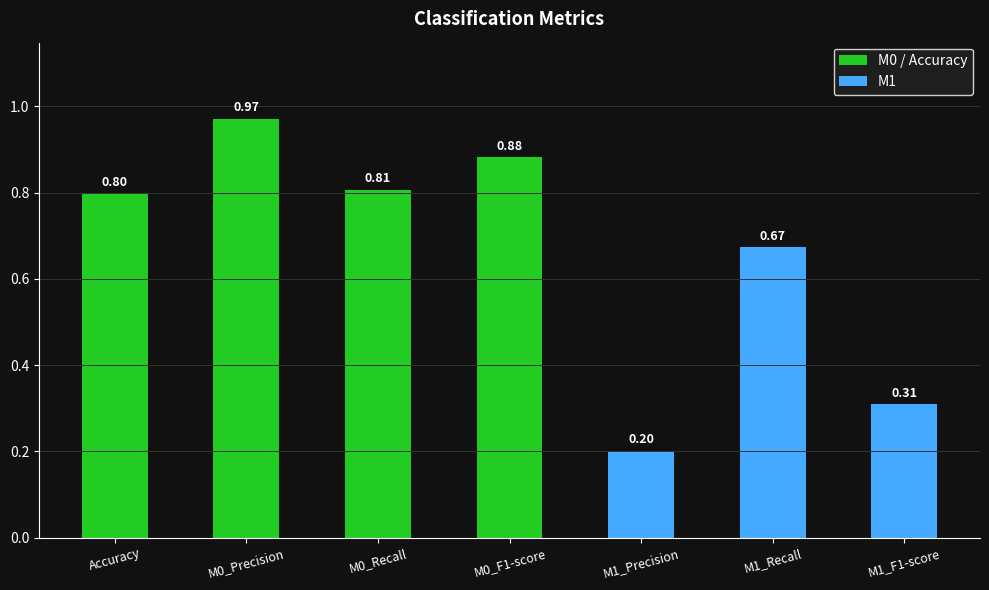

What is the value of the 3rd bar from the left?

0.8